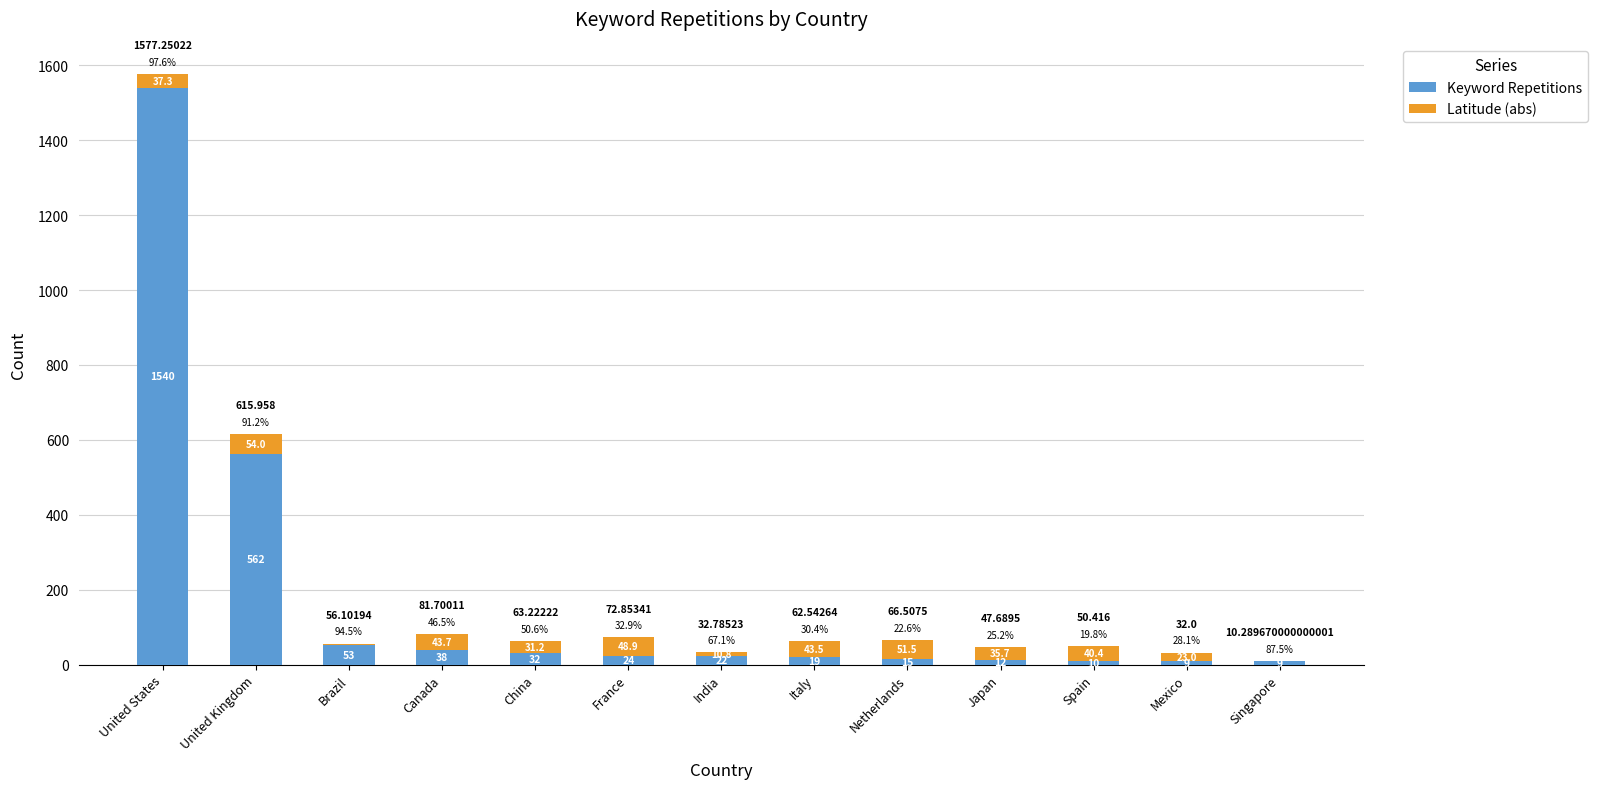

Is the value of Latitude (abs) at Brazil greater than the value of Keyword Repetitions at India?

No